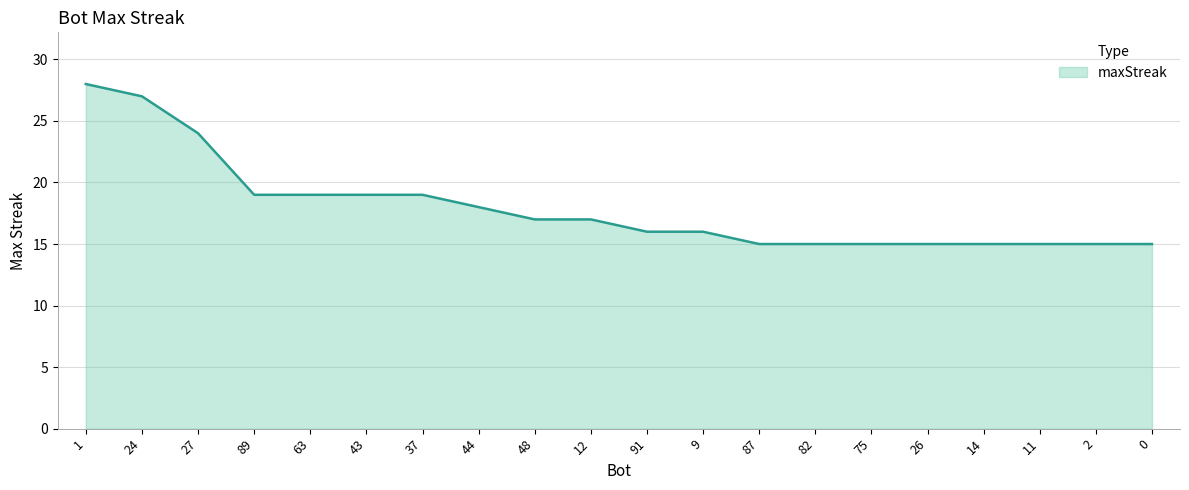

At which label does the data first exceed 17?

1